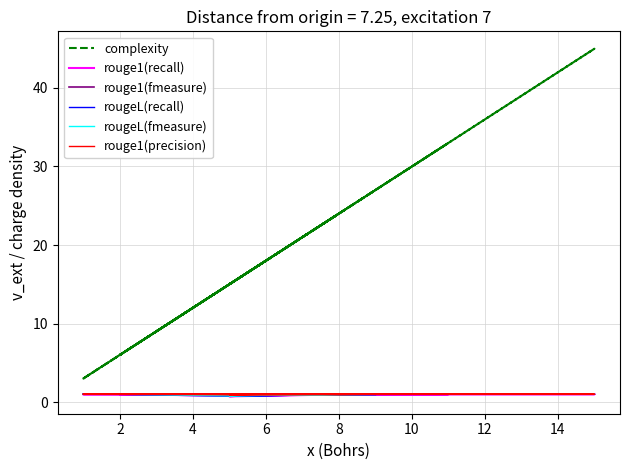

Rank the series by their maximum value, from highest to lowest.

complexity, rouge1(recall), rouge1(fmeasure), rougeL(recall), rougeL(fmeasure), rouge1(precision)